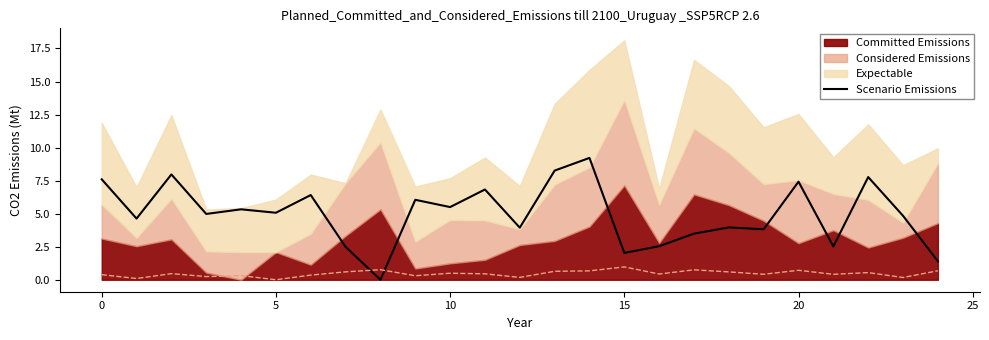

What is the average value?

5.0